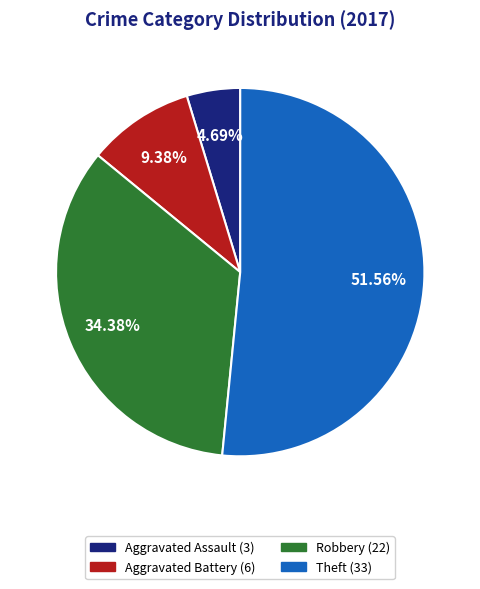

What percentage do Aggravated Assault and Theft together represent?

56.2%